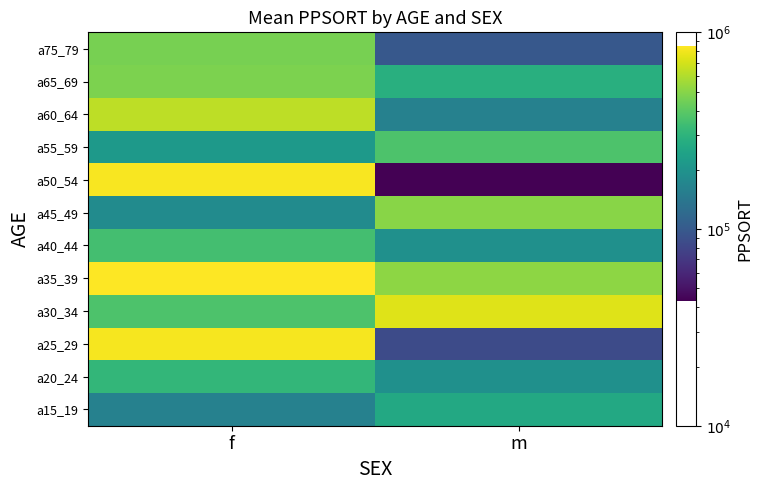

Reading right to left, list all the values displayed in this chart.

a15_19: m=260600	f=161083
a20_24: m=192541	f=310055
a25_29: m=85602	f=817228
a30_34: m=733910	f=369834
a35_39: m=514194	f=853106
a40_44: m=192541	f=348586
a45_49: m=503780	f=183274
a50_54: m=43274	f=829952
a55_59: m=369716	f=213878
a60_64: m=161083	f=633244
a65_69: m=282441	f=474849
a75_79: m=98066	f=464138